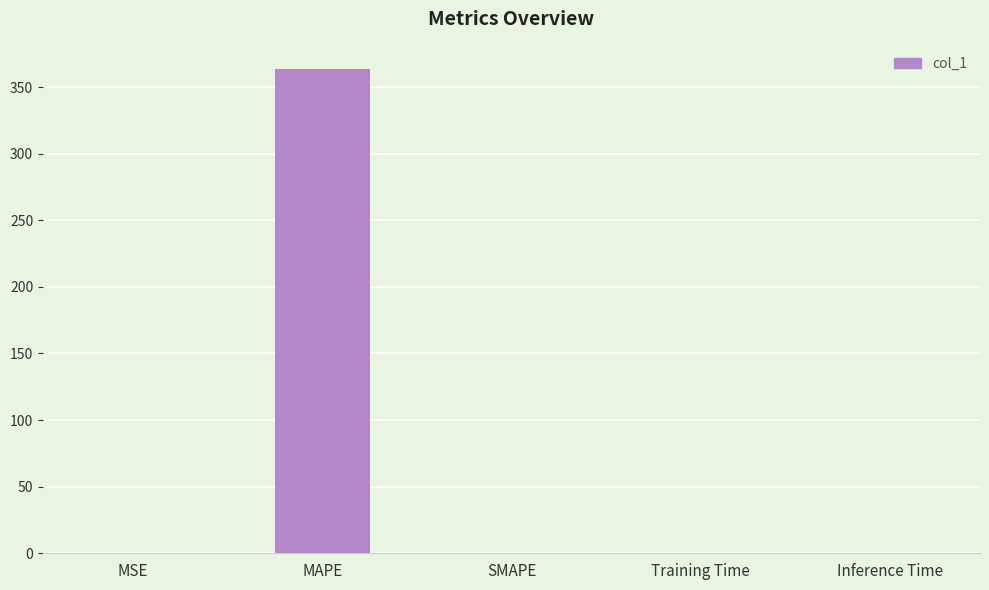

What is the maximum value shown in the chart?

363.8